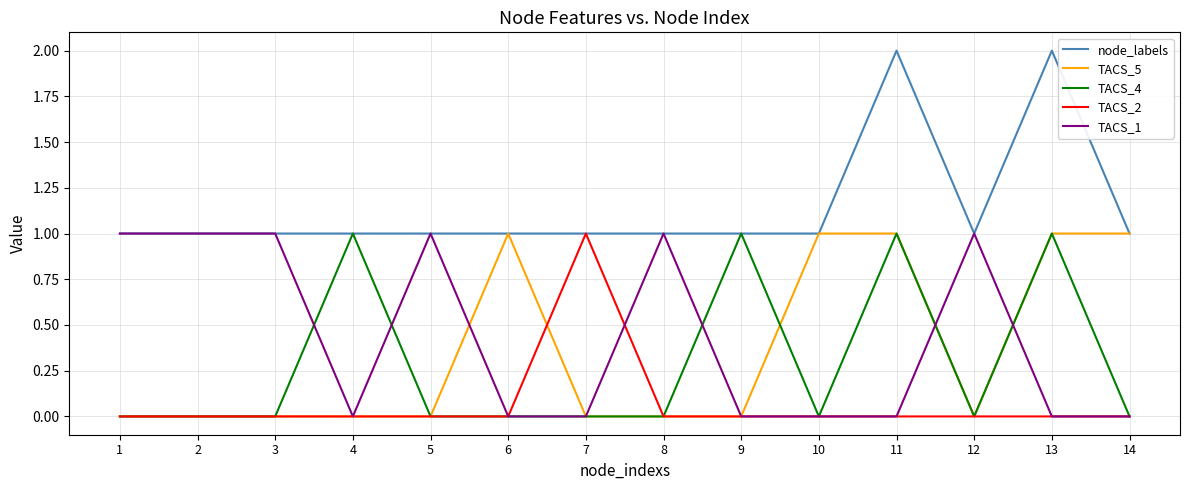

Is the value of TACS_4 at 2 greater than the value of node_labels at 3?

No